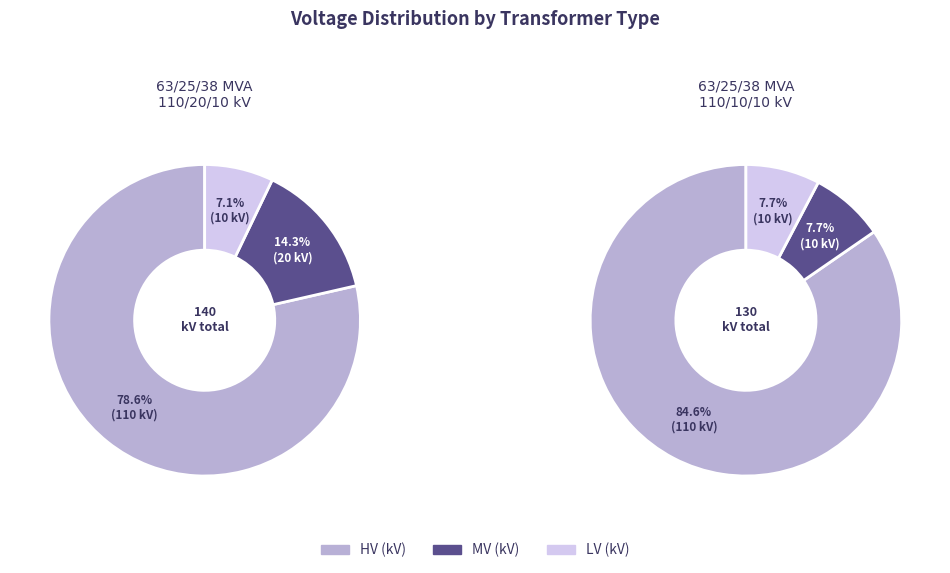

At 63/25/38 MVA 110/10/10 kV, list the series in order from smallest to largest.

vn_mv_kv, vn_lv_kv, vn_hv_kv